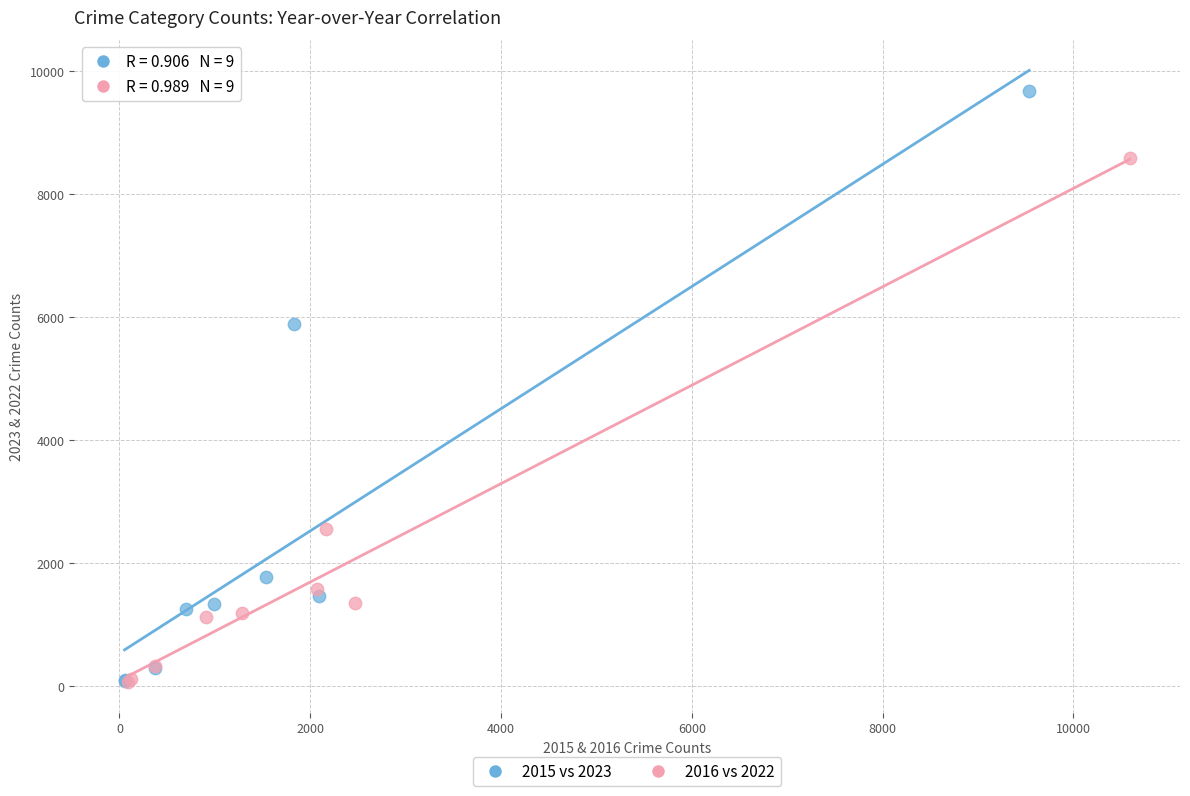

Which series has the widest spread of Y values?

2015 vs 2023